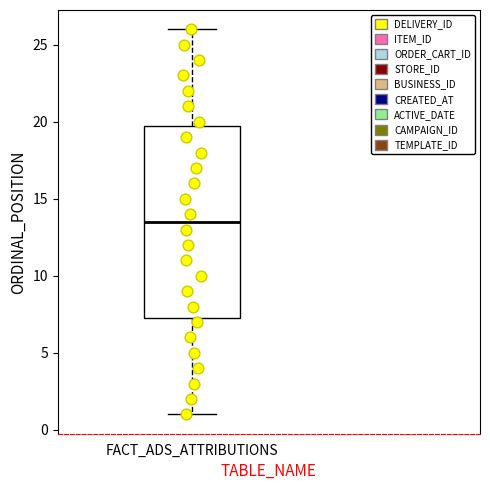

Read this box plot against the y-axis: the position of the median line, the range covered by the box, and the ends of both whiskers. The values are not printed on the chart, so give them approximately, as read against the axis.

median 13.5, box 7.5 to 20.0, whiskers 1.0 to 26.0